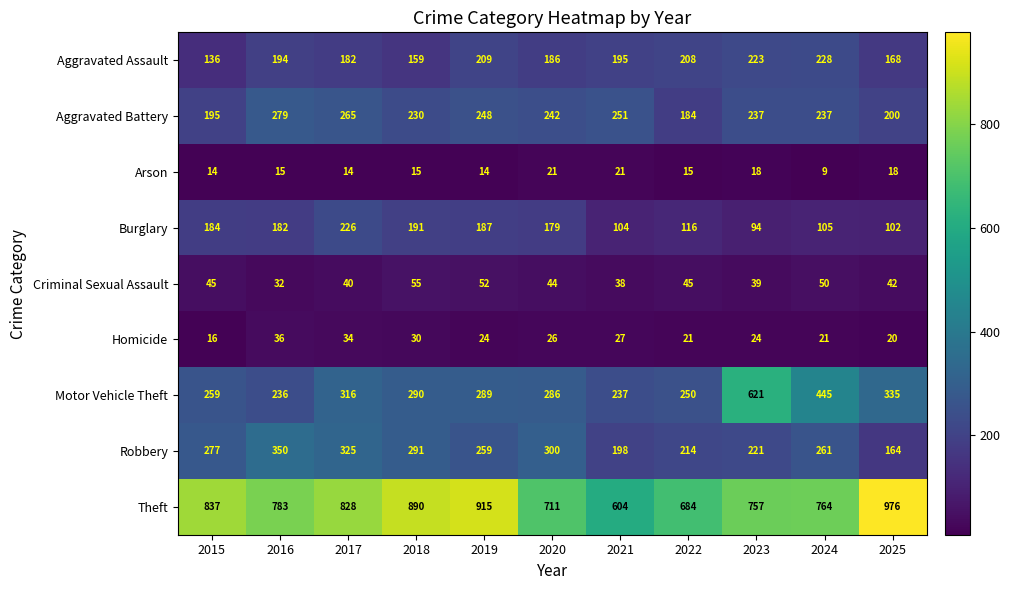

Rank the series by their maximum value, from lowest to highest.

Arson, Homicide, Criminal Sexual Assault, Burglary, Aggravated Assault, Aggravated Battery, Robbery, Motor Vehicle Theft, Theft